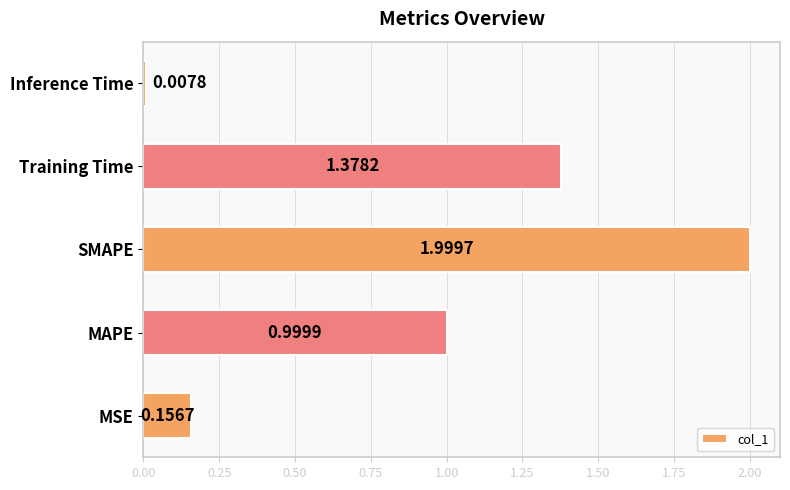

Rank the categories by value from highest to lowest.

SMAPE, Training Time, MAPE, MSE, Inference Time